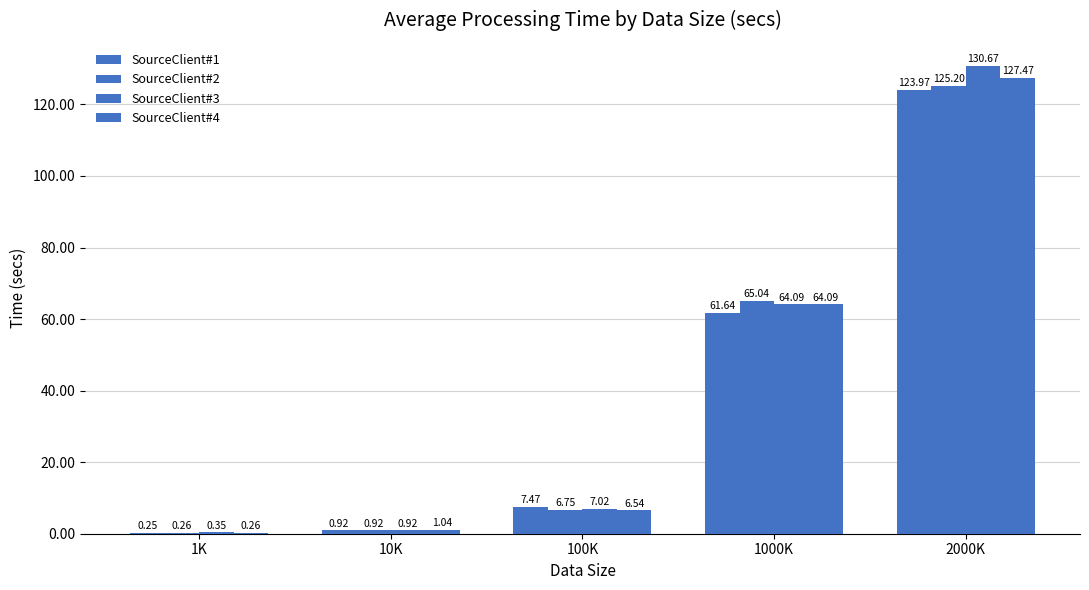

How many data points in SourceClient#4 are above 6?

3